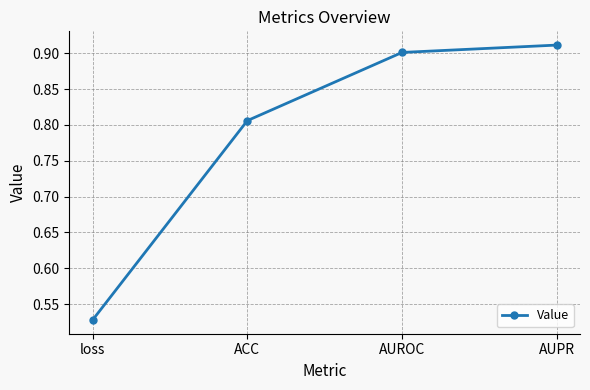

Where is the data nearest to the value 0?

loss